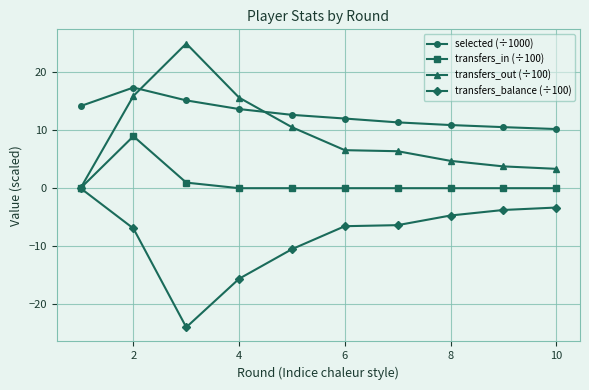

List the series in order of their peak value, lowest first.

transfers_balance (÷100), transfers_in (÷100), selected (÷1000), transfers_out (÷100)